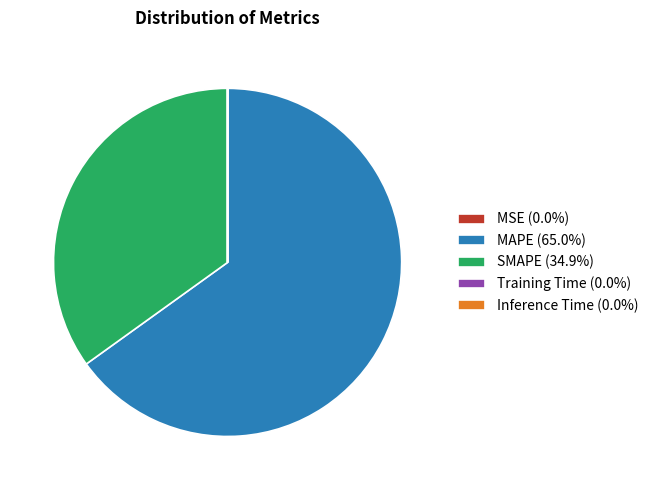

Is SMAPE the majority of the pie?

No